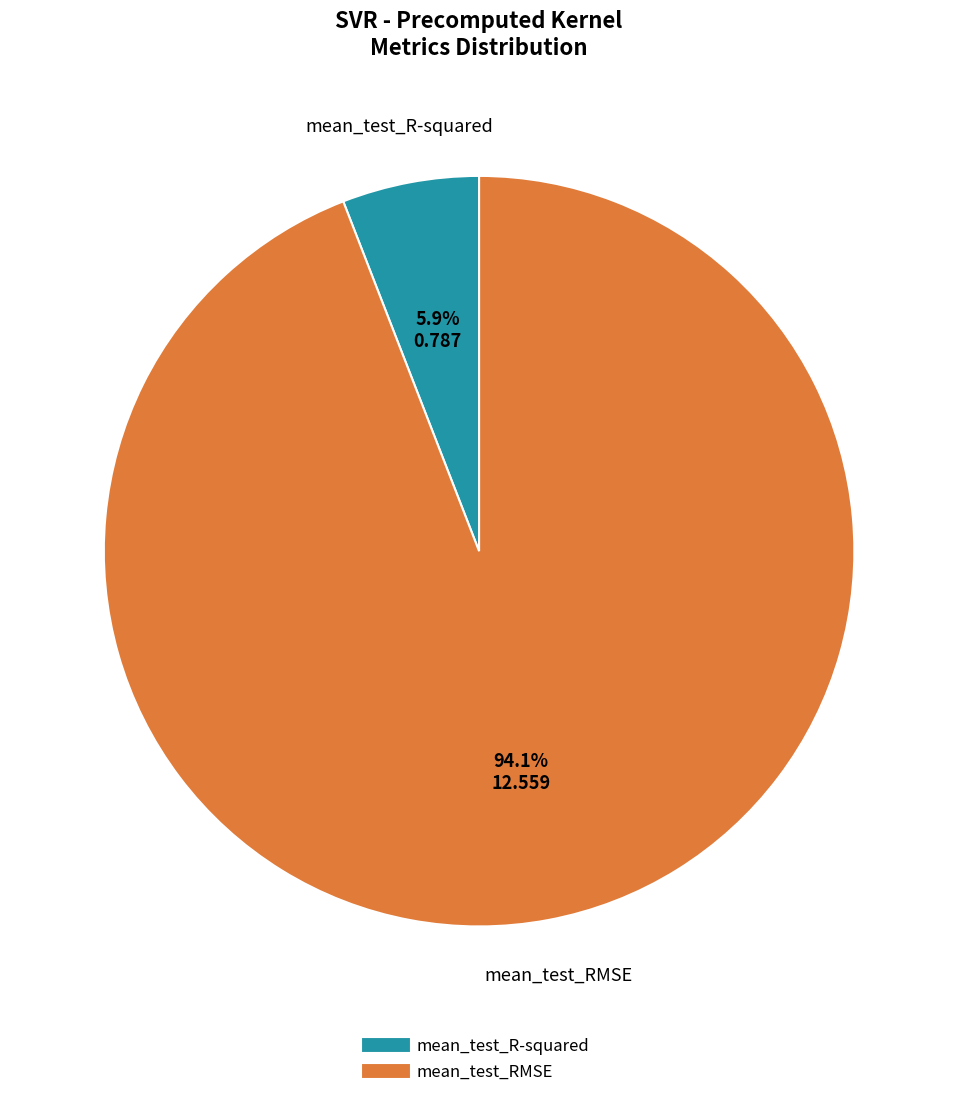

To the nearest percent, what is the difference between the mean_test_R-squared and mean_test_RMSE slice percentages?

88%